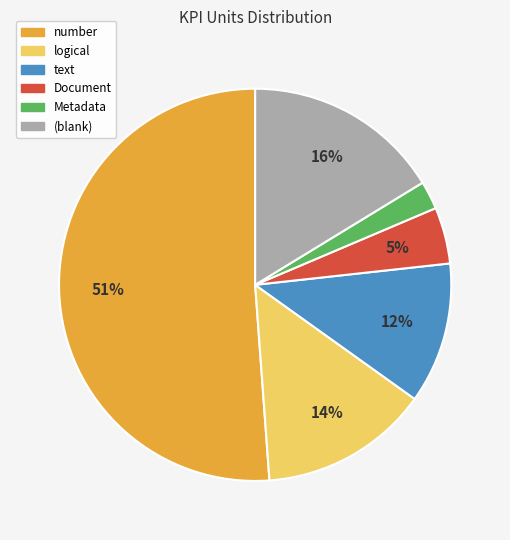

Is there any slice that represents more than half of the pie?

Yes